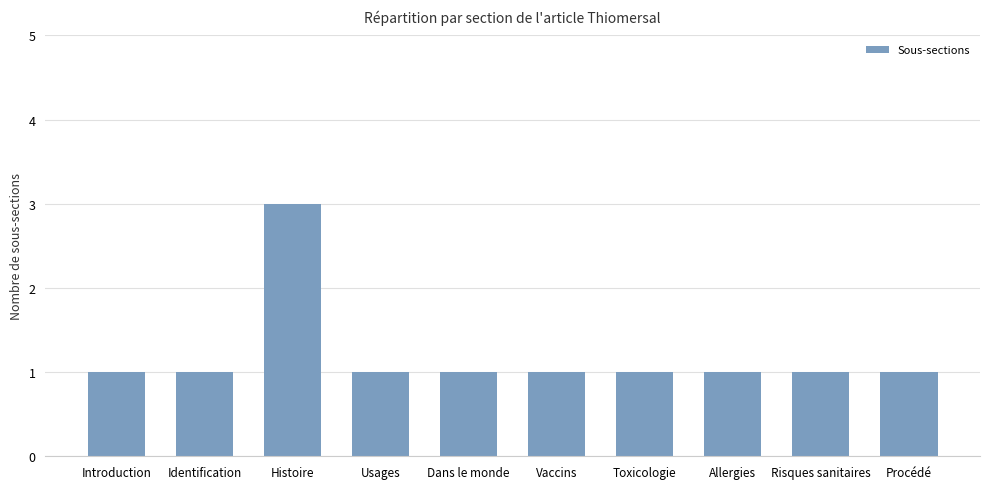

What is the label of the 4th bar from the right?

Toxicologie